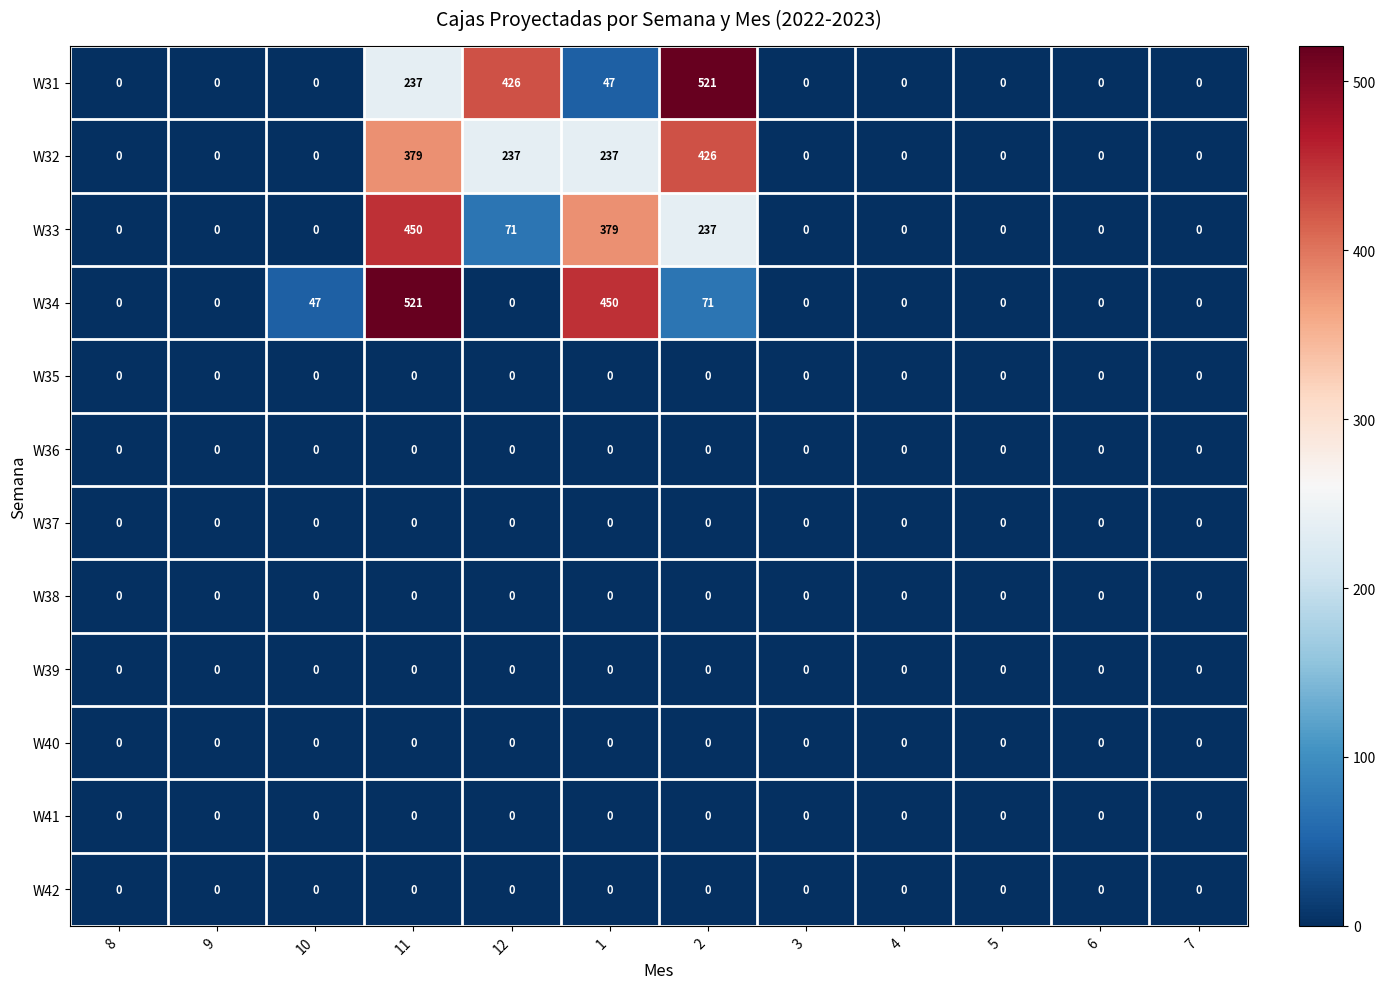

Which series has the largest total across all categories?

W32